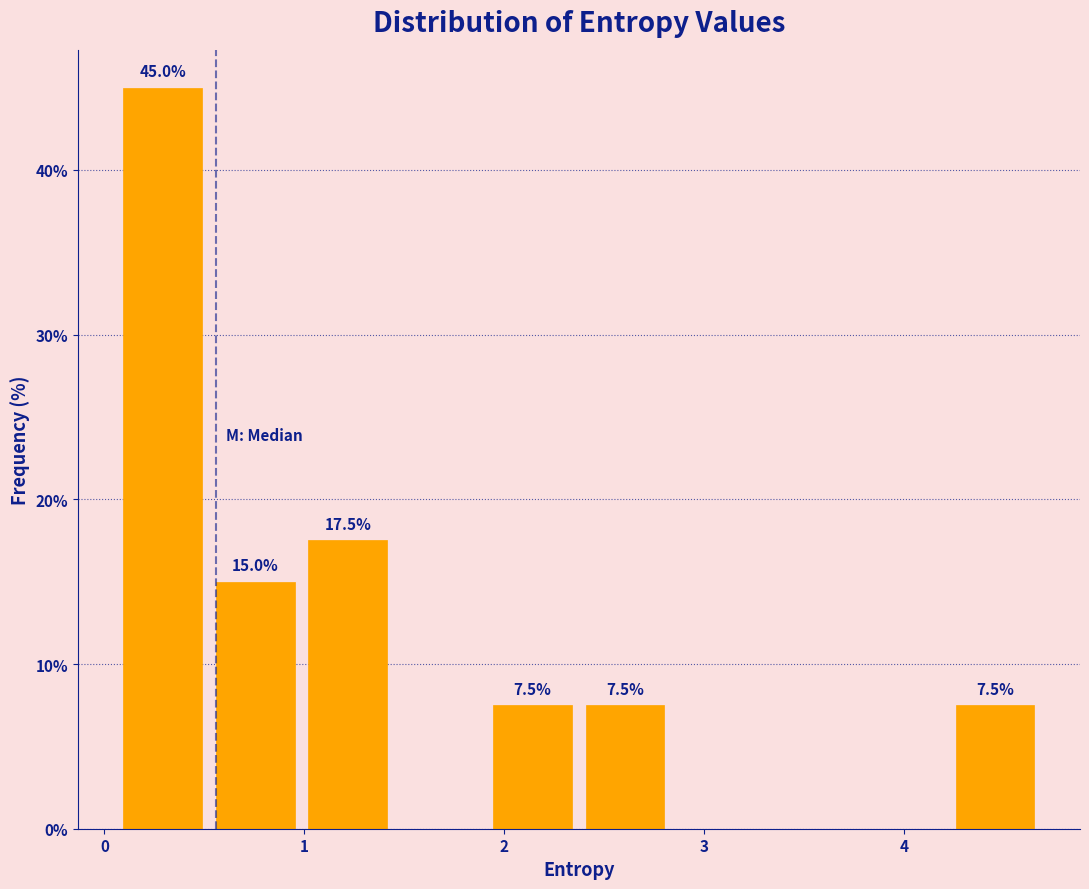

Over which range of the x-axis is the bar tallest?

0.1 to 0.5